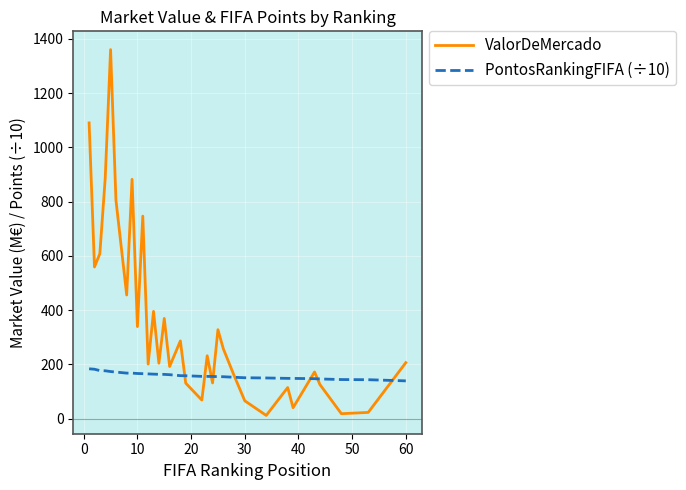

How many lines are shown in the chart?

2